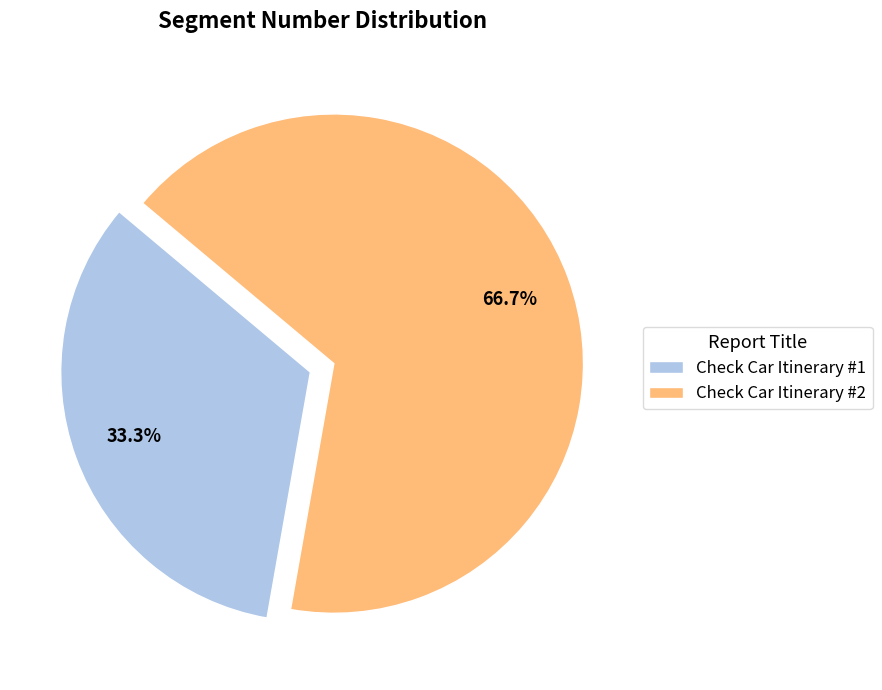

Is there a majority slice in this chart?

Yes